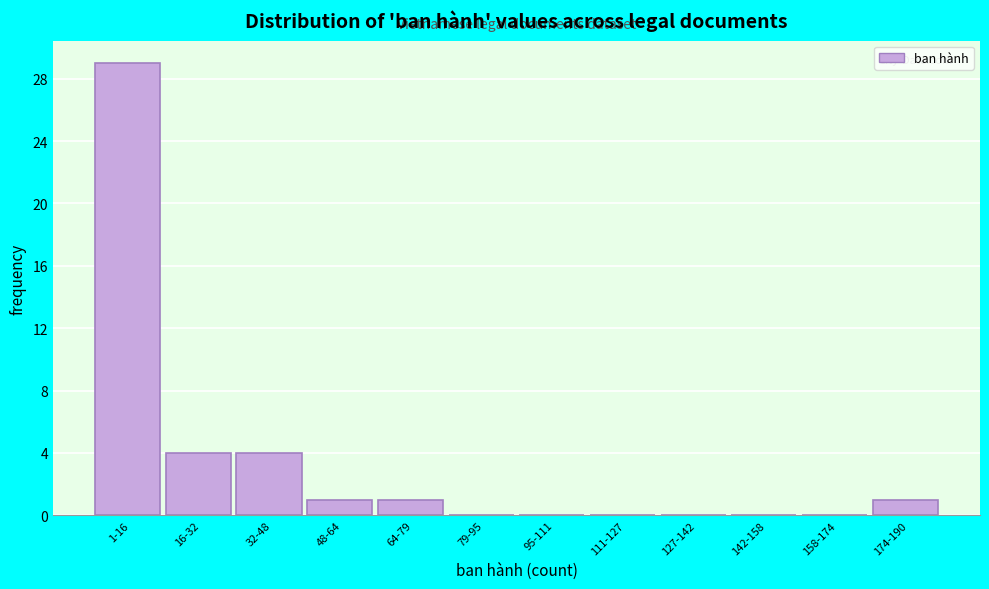

Reading left to right, what are all the values shown in this chart?

1-16=29	16-32=4	32-48=4	48-64=1	64-79=1	79-95=0	95-111=0	111-127=0	127-142=0	142-158=0	158-174=0	174-190=1